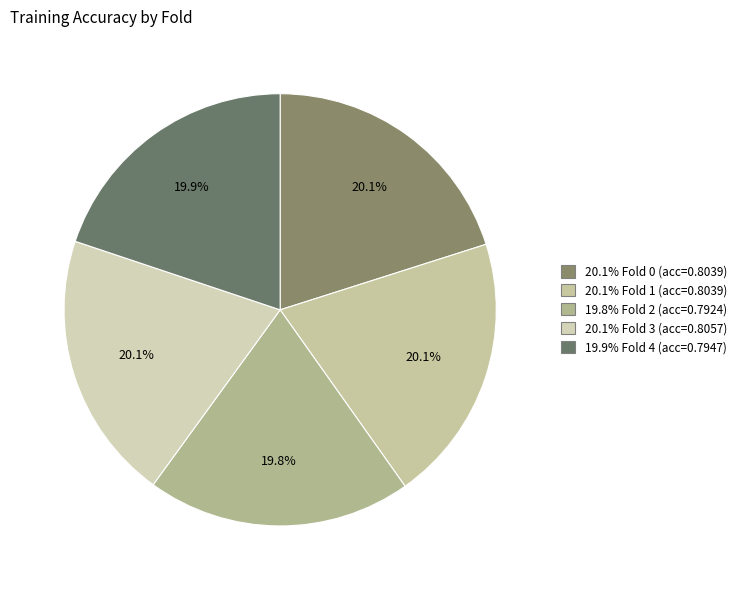

Which slice is the largest?

Fold 3